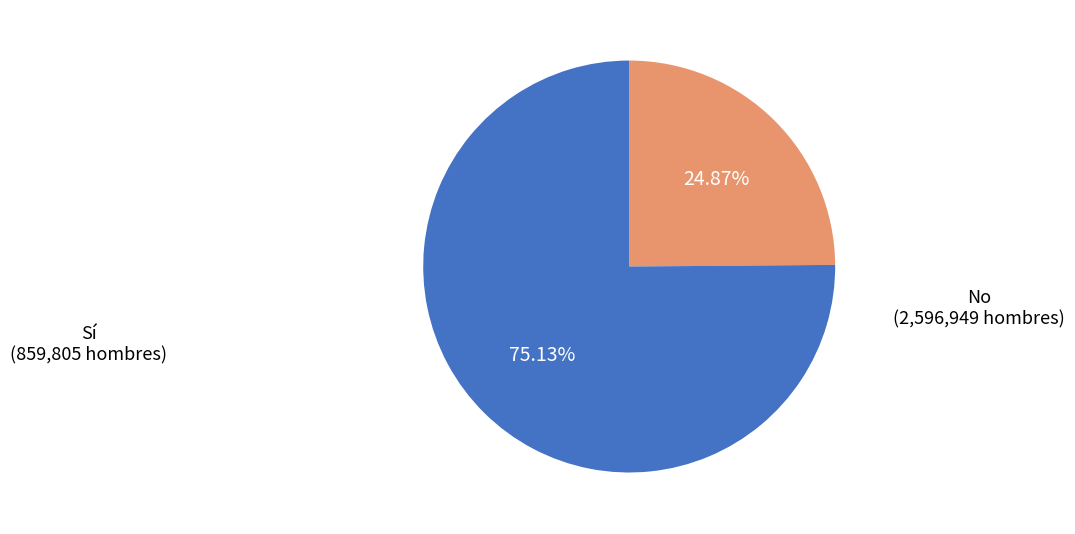

Is there a majority slice in this chart?

Yes